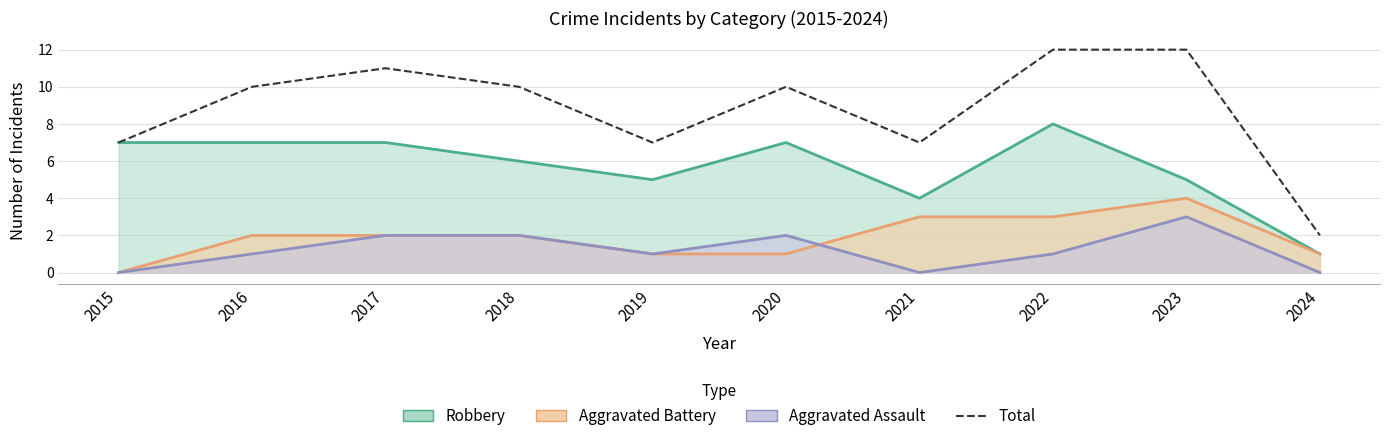

What is the sum of all values?

88